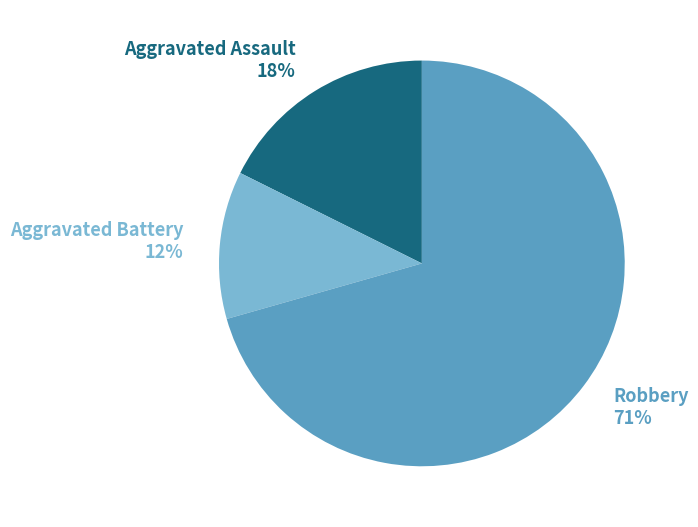

Is it true that Aggravated Assault is 28% of the pie?

False